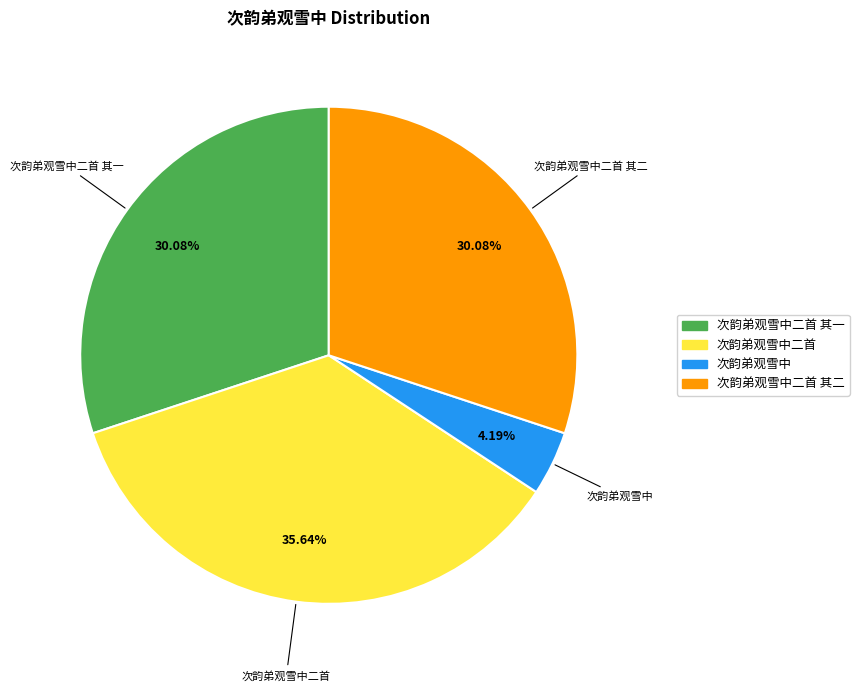

Is there a majority slice in this chart?

No